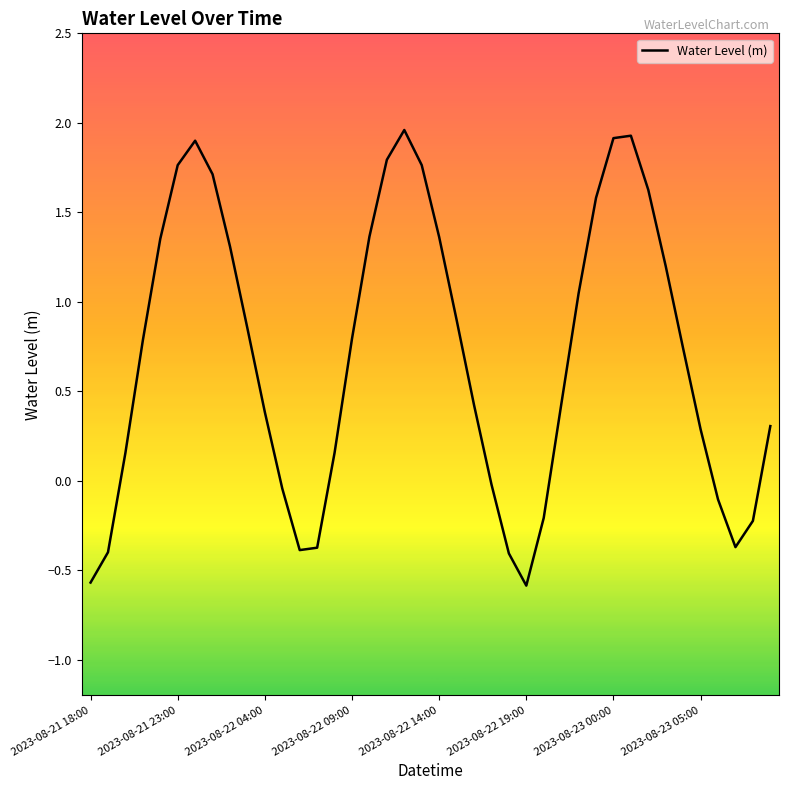

What is the minimum value shown in the chart?

-0.6